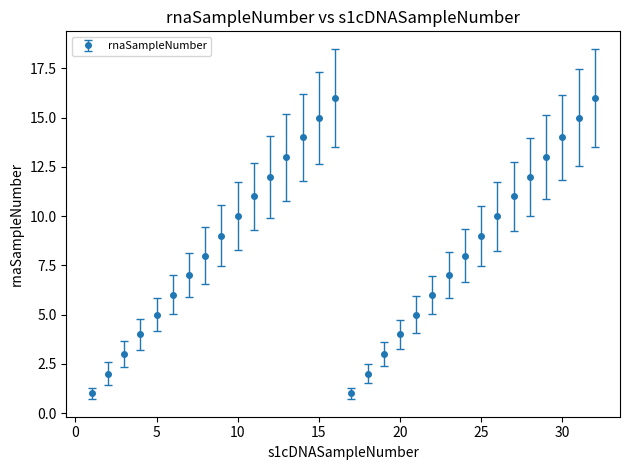

What is the sum of all values?

272